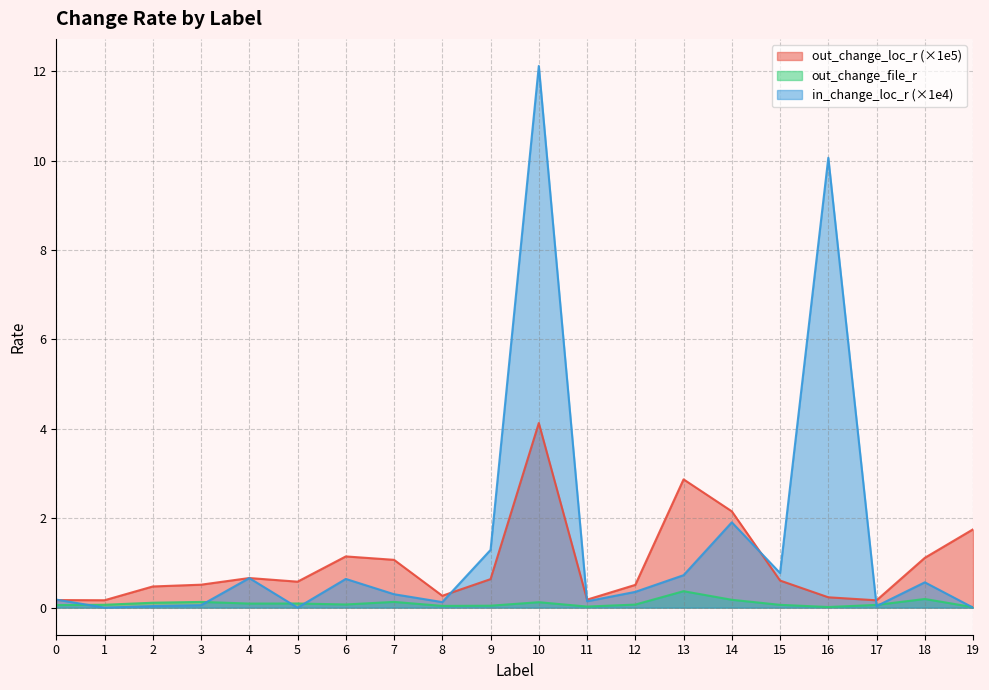

Is it true that out_change_loc_r equals 0.6 at 18?

False